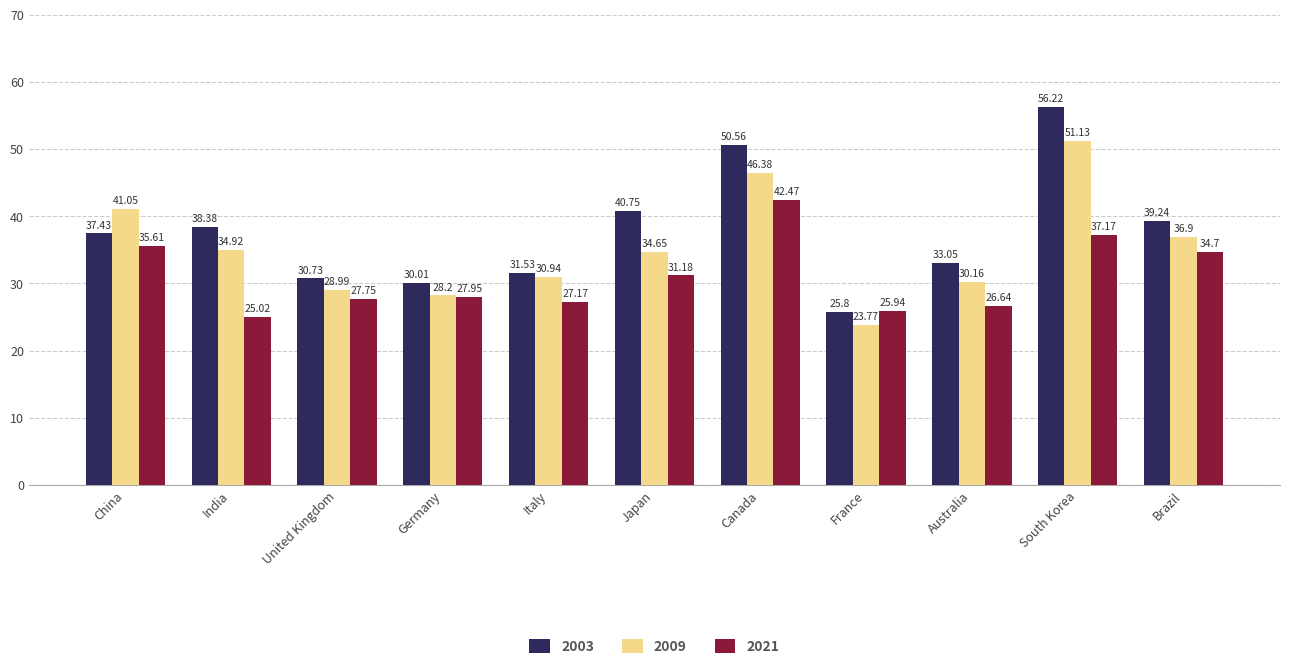

The 2009 series shows 51.1 at South Korea. True or false?

True